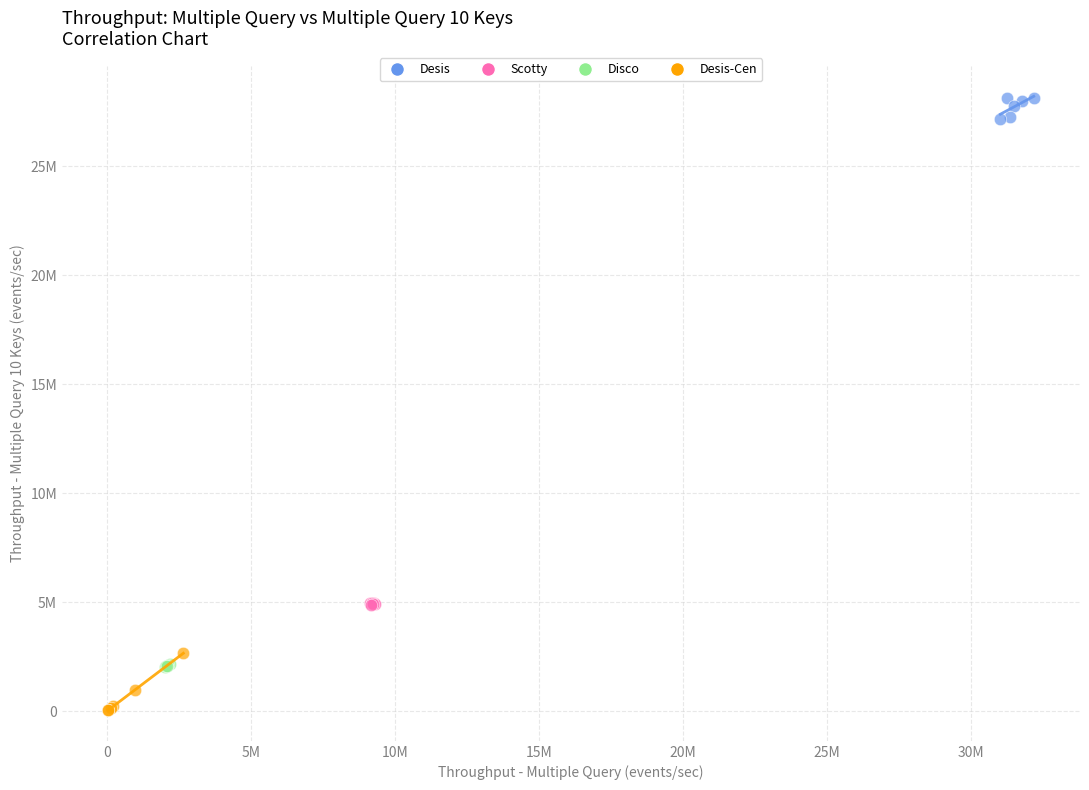

Which series contains the highest Y value?

Desis